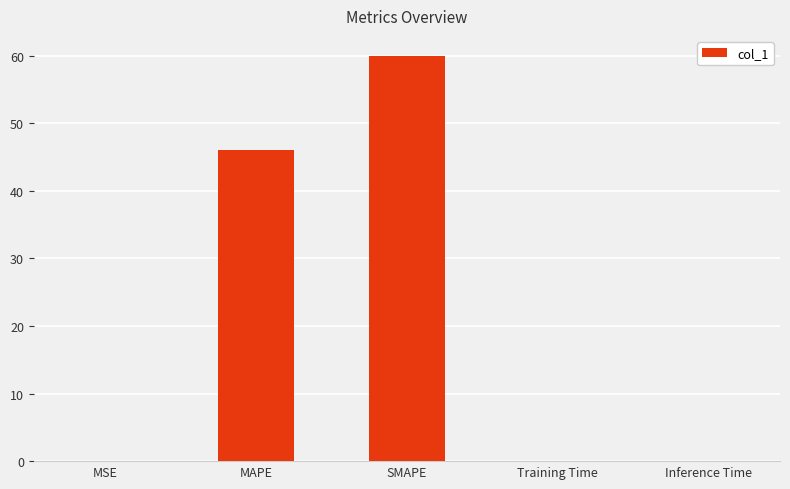

What is the sum of all values?

106.1